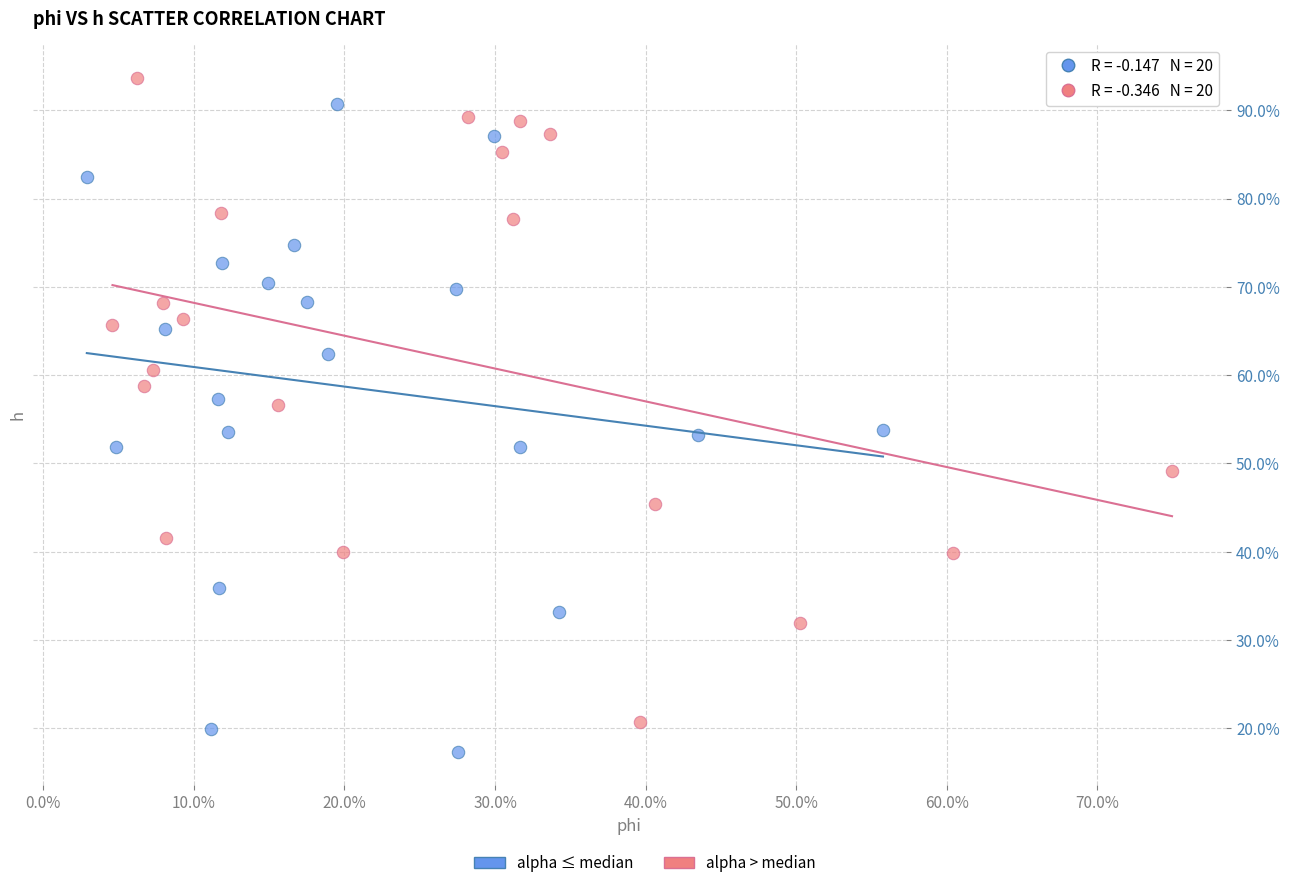

Which series reaches the minimum Y coordinate?

alpha ≤ median